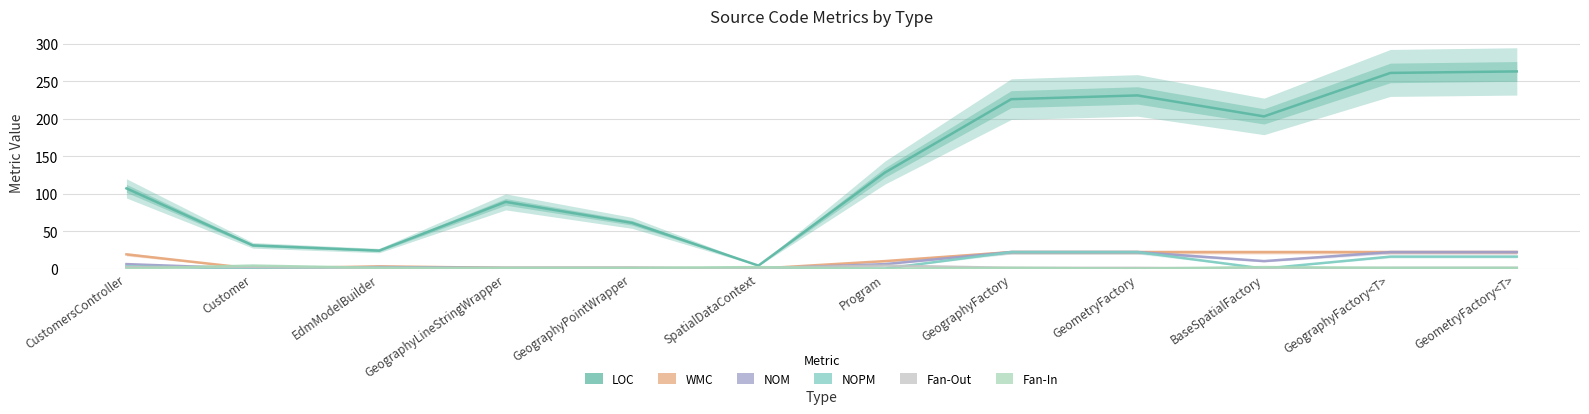

What is the maximum value for WMC?

22